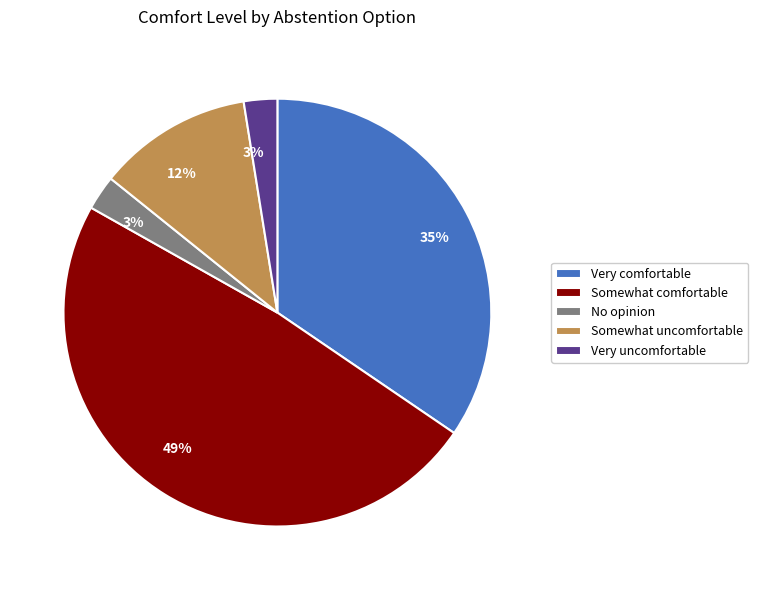

Is the sum of No opinion and Somewhat uncomfortable greater than half?

No